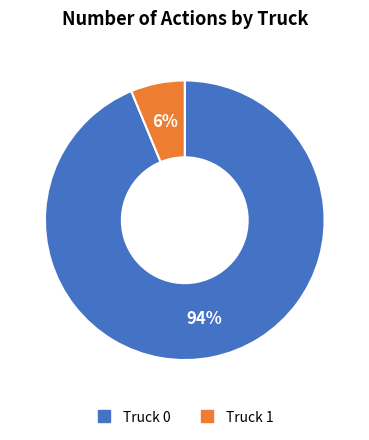

What percentage is the Truck 1 slice, to the nearest percent?

6%